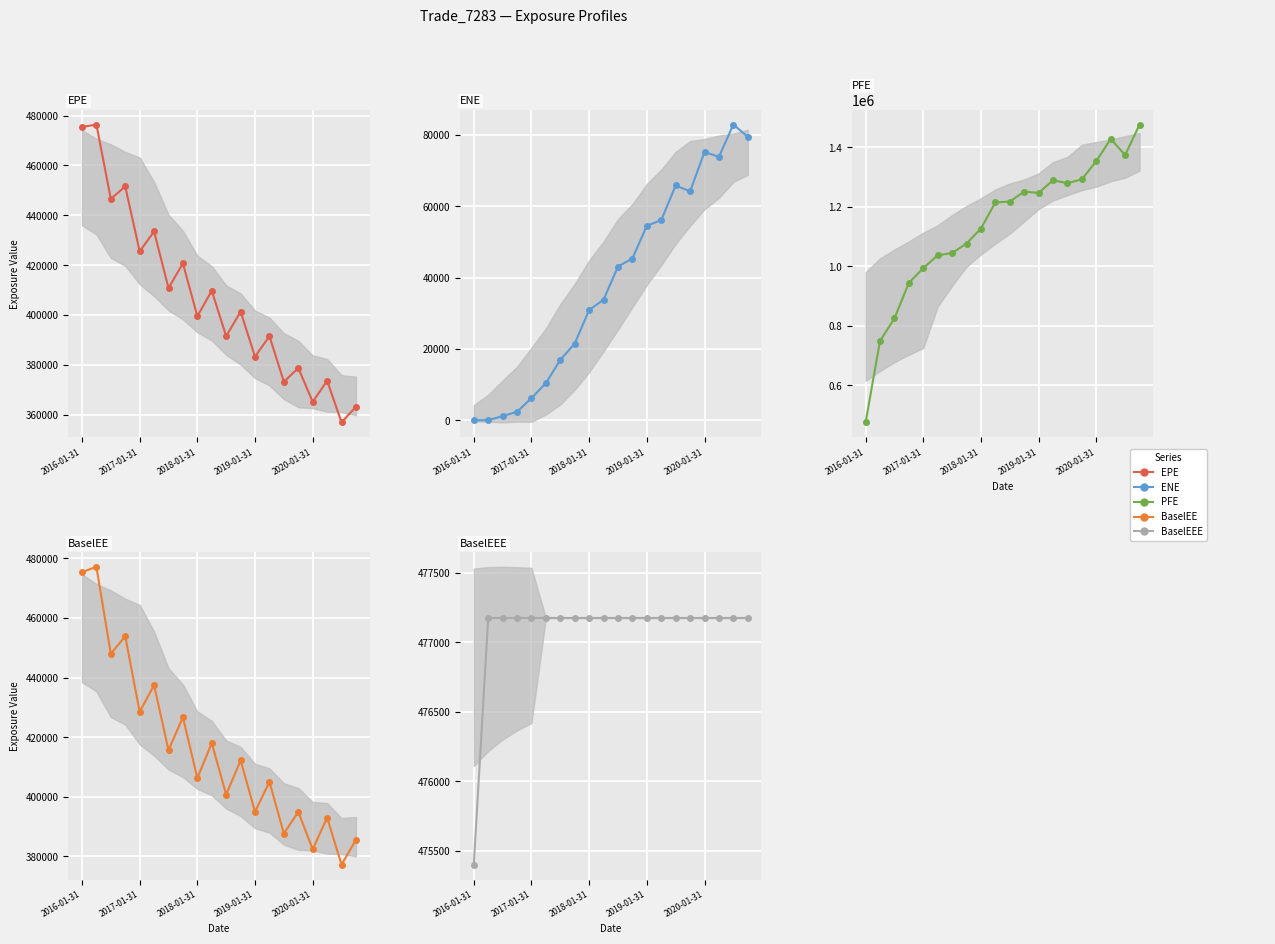

Which category has the lowest value in the EPE series?

18